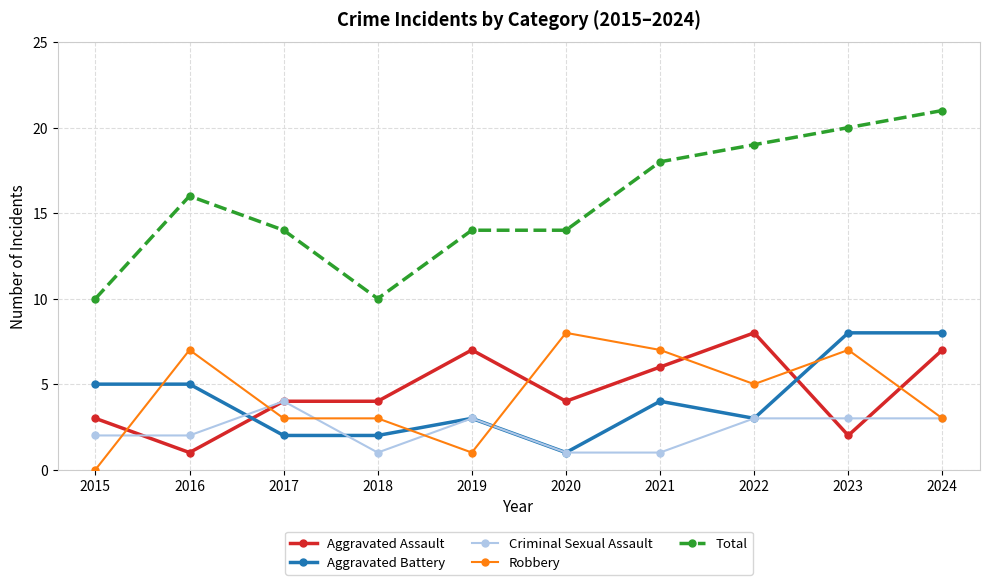

Reading right to left, extract all data points from this chart.

Aggravated Assault: 2024=7	2023=2	2022=8	2021=6	2020=4	2019=7	2018=4	2017=4	2016=1	2015=3
Aggravated Battery: 2024=8	2023=8	2022=3	2021=4	2020=1	2019=3	2018=2	2017=2	2016=5	2015=5
Criminal Sexual Assault: 2024=3	2023=3	2022=3	2021=1	2020=1	2019=3	2018=1	2017=4	2016=2	2015=2
Robbery: 2024=3	2023=7	2022=5	2021=7	2020=8	2019=1	2018=3	2017=3	2016=7	2015=0
Total: 2024=21	2023=20	2022=19	2021=18	2020=14	2019=14	2018=10	2017=14	2016=16	2015=10